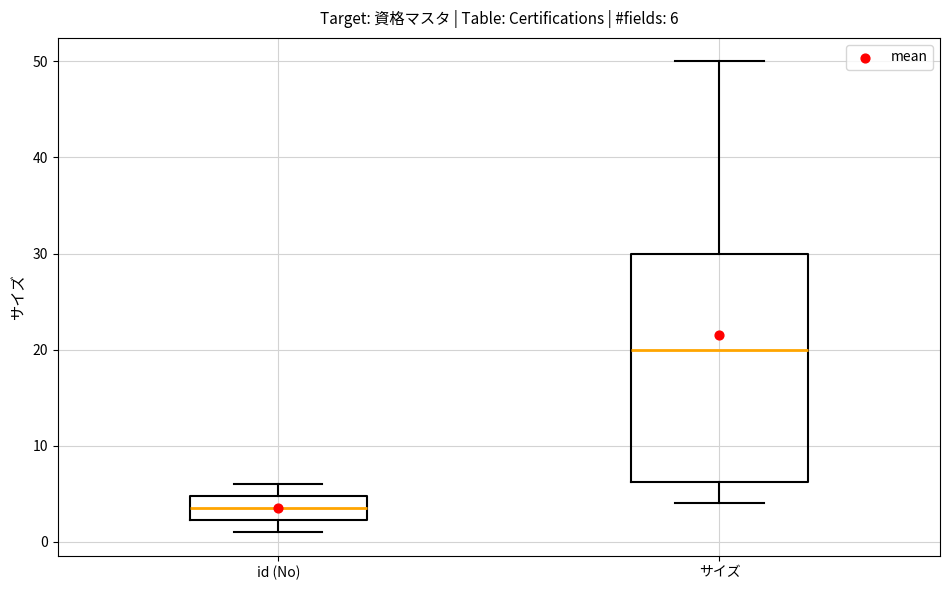

Which box's median line is the lowest?

id (No)